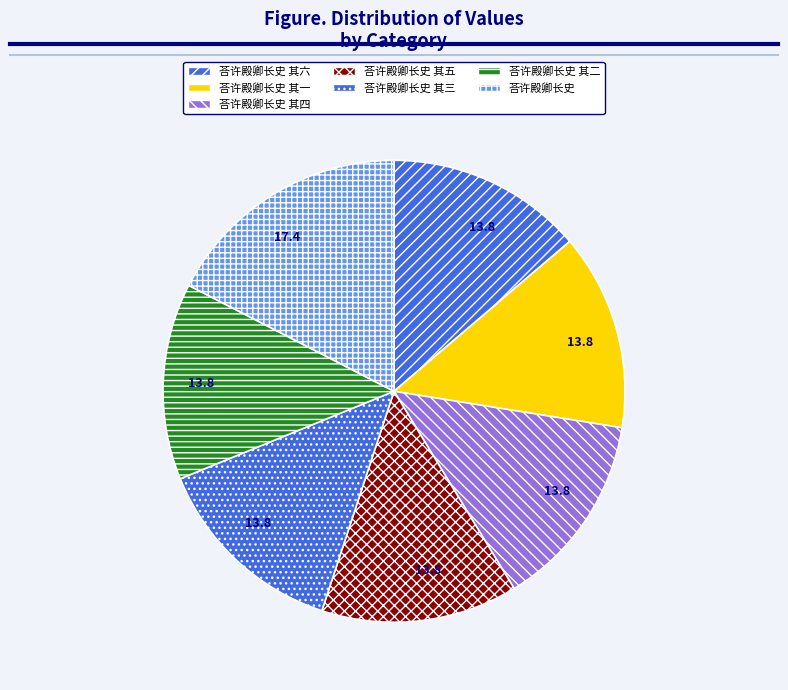

How many slices are in this pie chart?

7